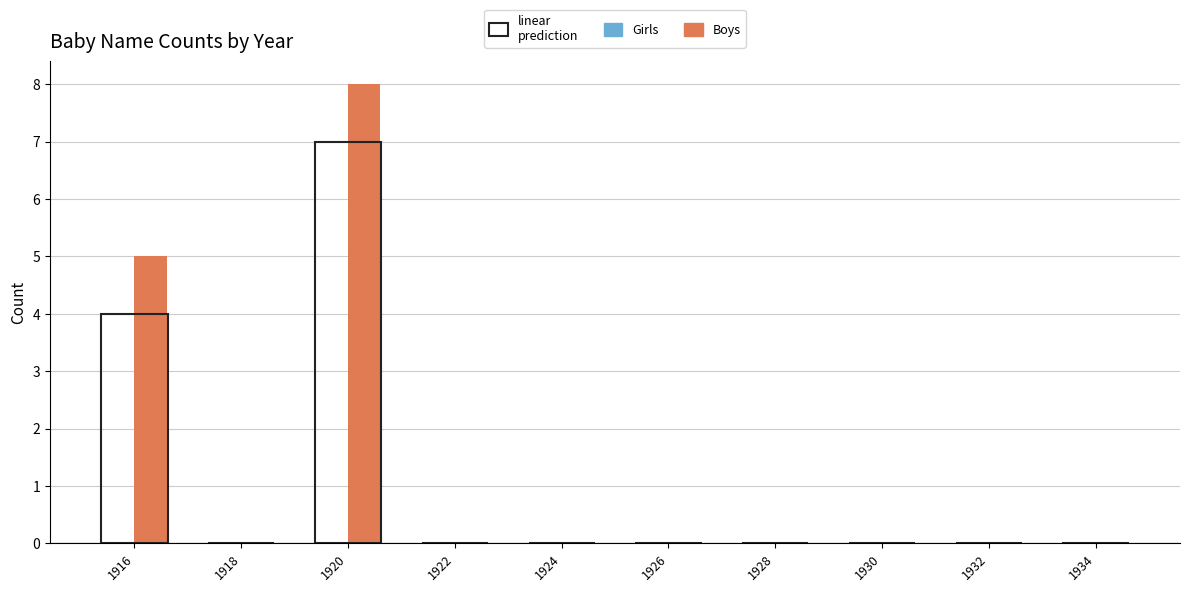

Reading left to right, transcribe all the data shown in this chart.

1916=5	1918=0	1920=8	1922=0	1924=0	1926=0	1928=0	1930=0	1932=0	1934=0